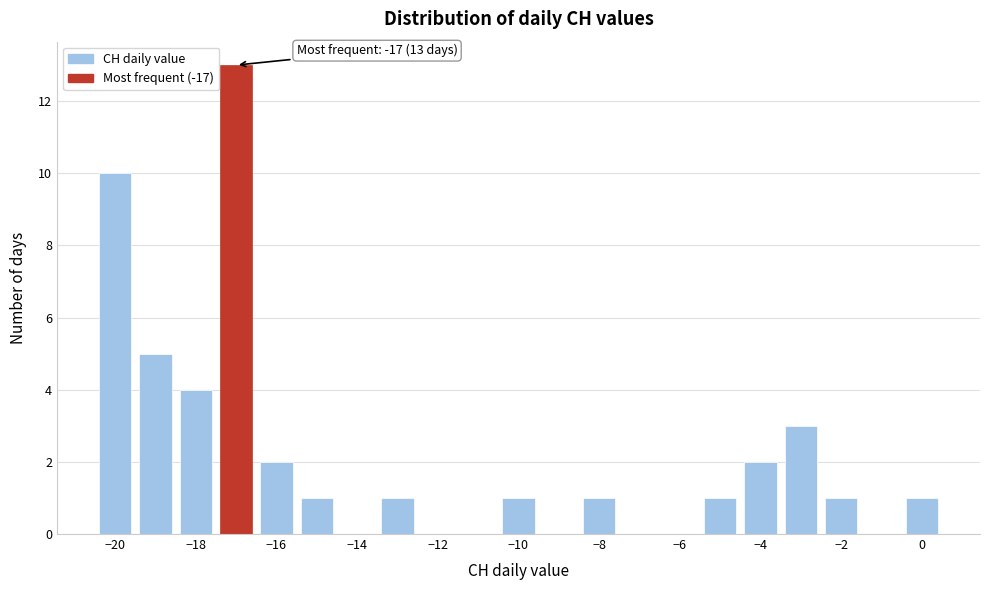

Which range on the x-axis has the tallest bar?

-17.5 to -16.5